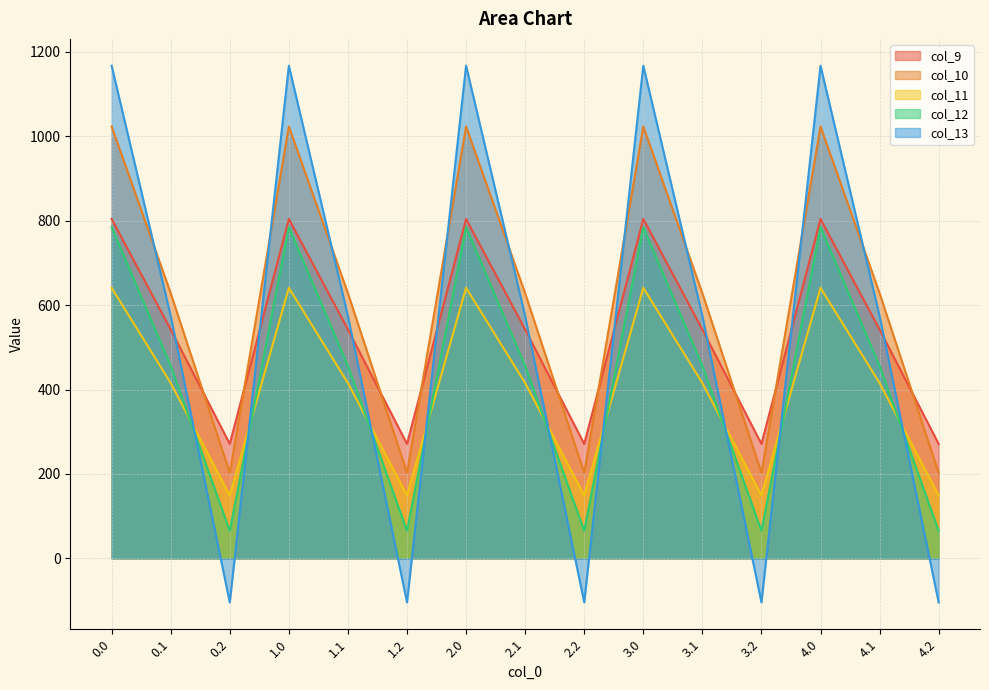

Is it true that col_12 equals 169.5 at 3.1?

False